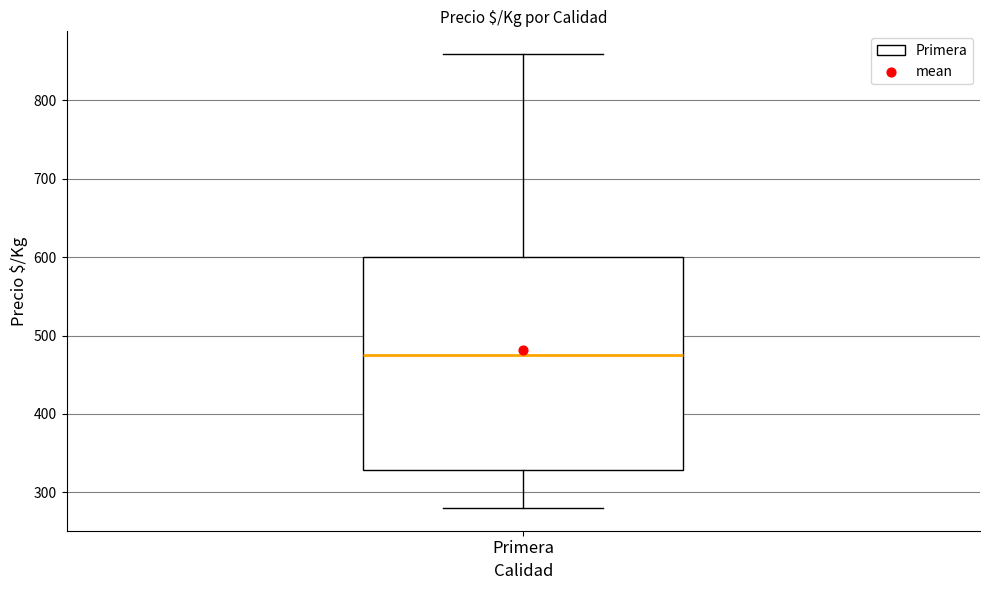

Where is the upper edge of the box for Primera on the y-axis? The values are not printed on the chart, so give them approximately, as read against the axis.

600